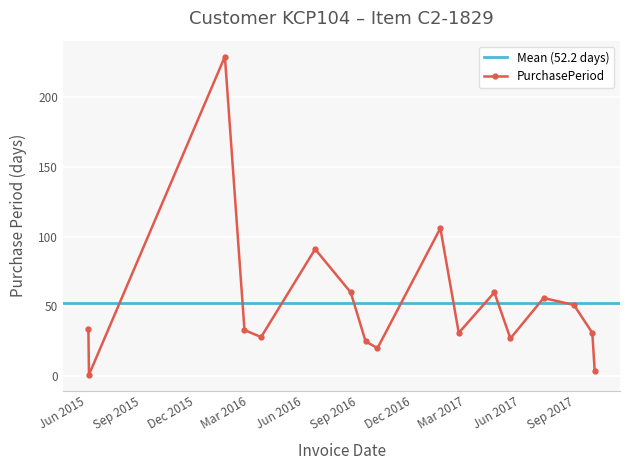

What is the difference between the maximum and second lowest values?

225